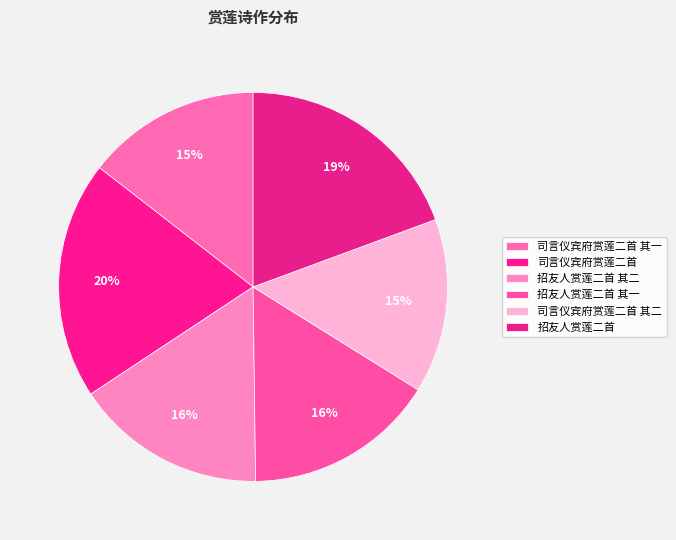

Count the number of slices in the pie.

6